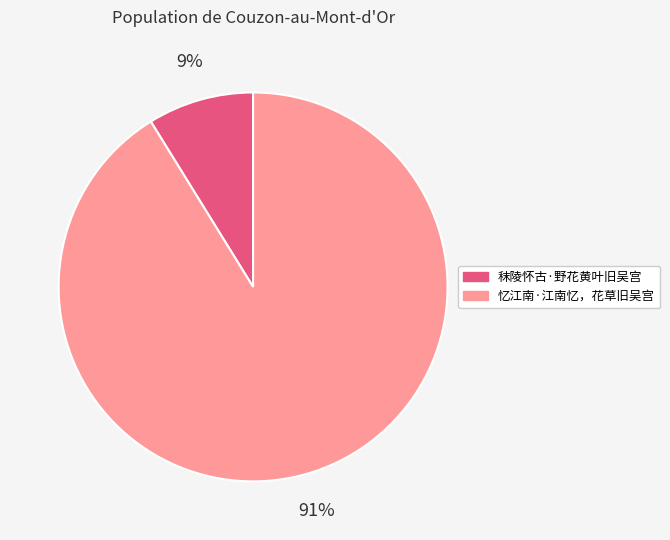

Between 秣陵怀古·野花黄叶旧吴宫 and 忆江南·江南忆，花草旧吴宫, which is larger?

忆江南·江南忆，花草旧吴宫